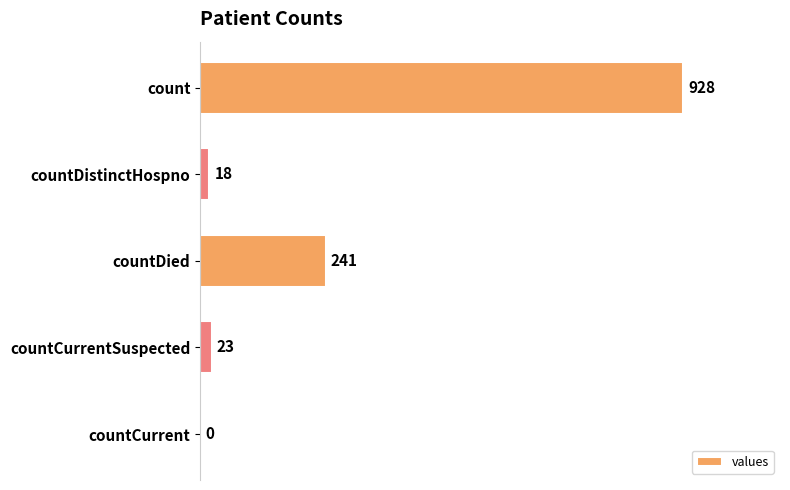

True or false: the data shows 928 at count.

True